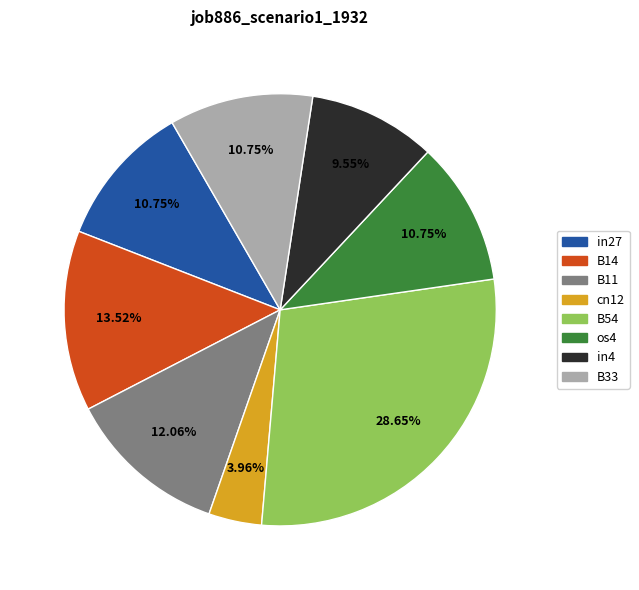

Do os4 and in4 together represent more than half of the pie?

No